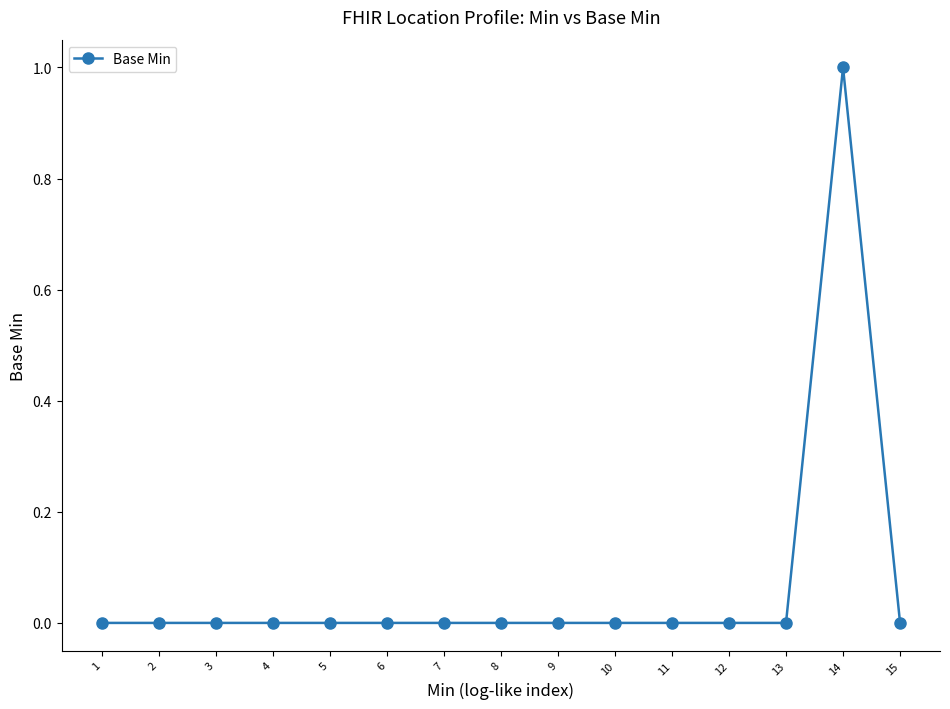

Which category has the highest value across all series?

14